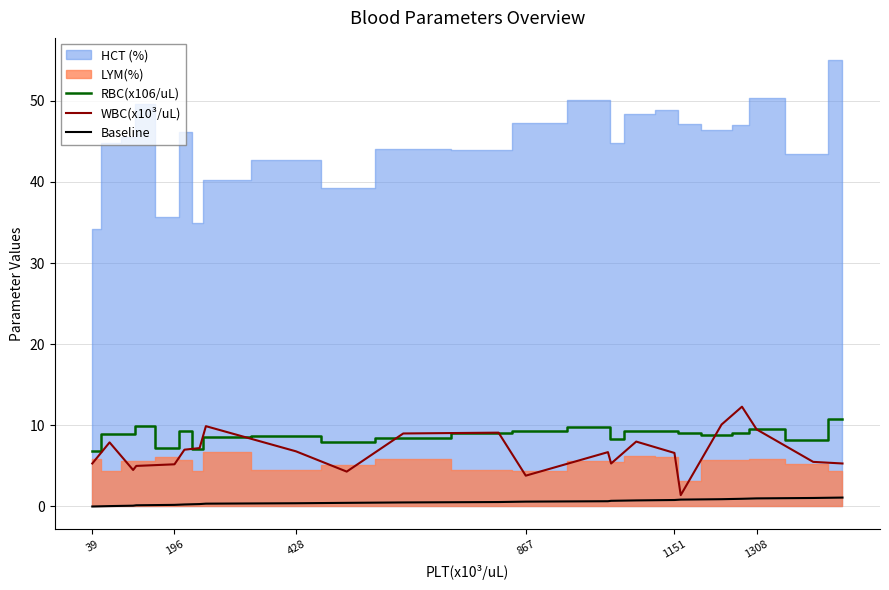

Does the chart display data point markers on the line(s)?

No